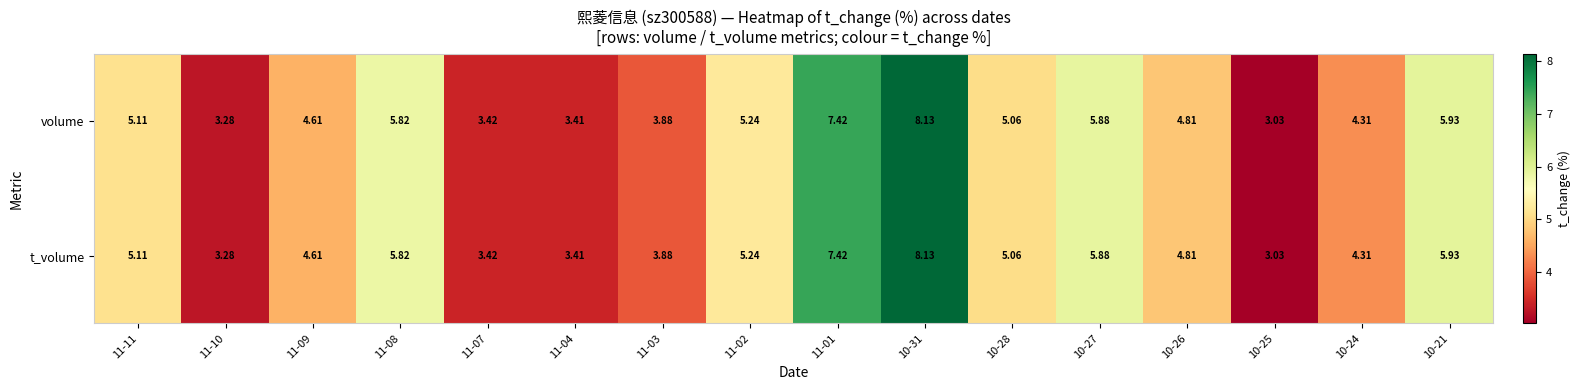

Is the value of t_volume at 11-03 greater than the value of volume at 11-09?

No